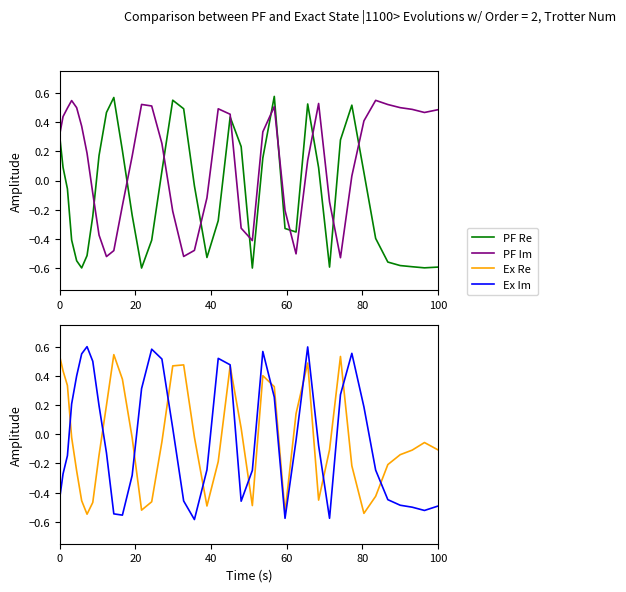

How many times do PF Re and PF Im cross each other?

12